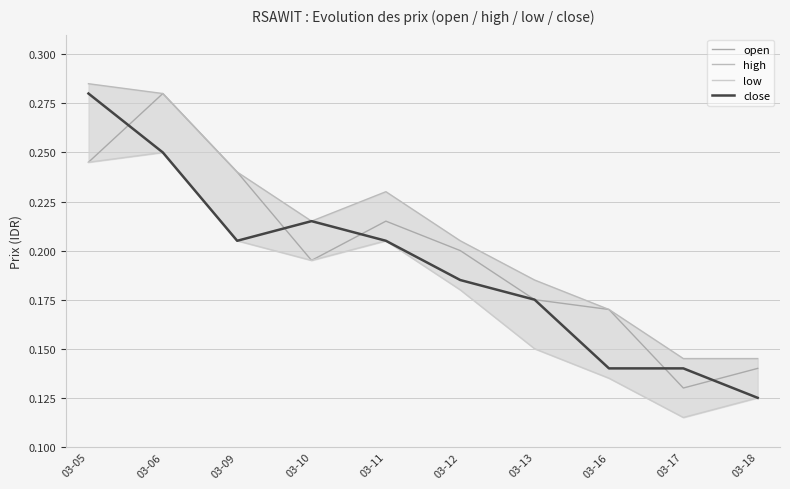

Is it true that high equals 0.3 at 03-09?

False